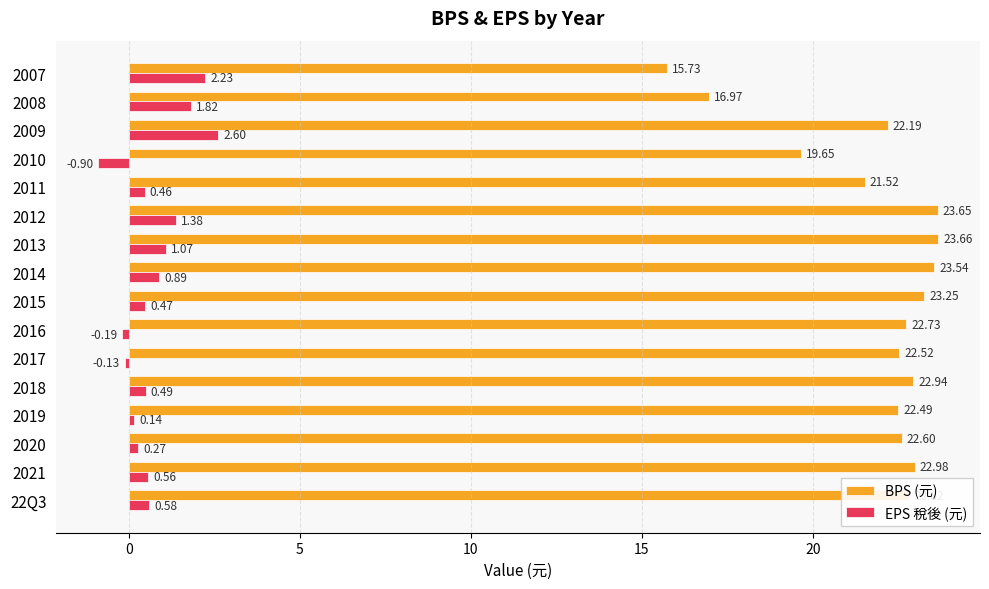

Which series has the widest spread of values?

BPS (元)